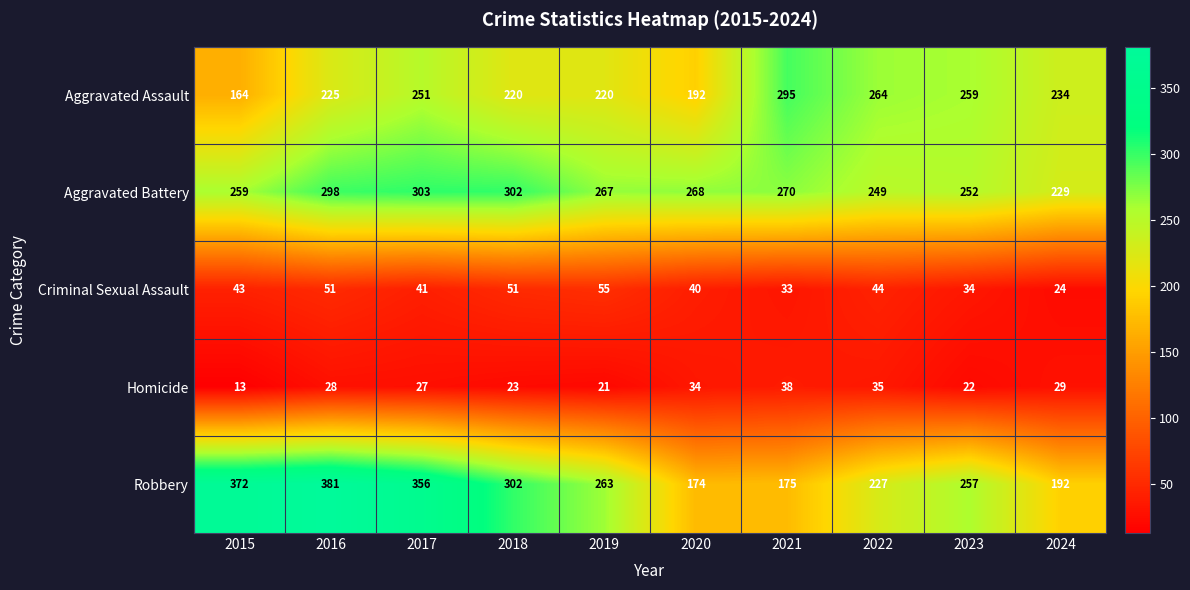

Count the number of categories in the chart.

10